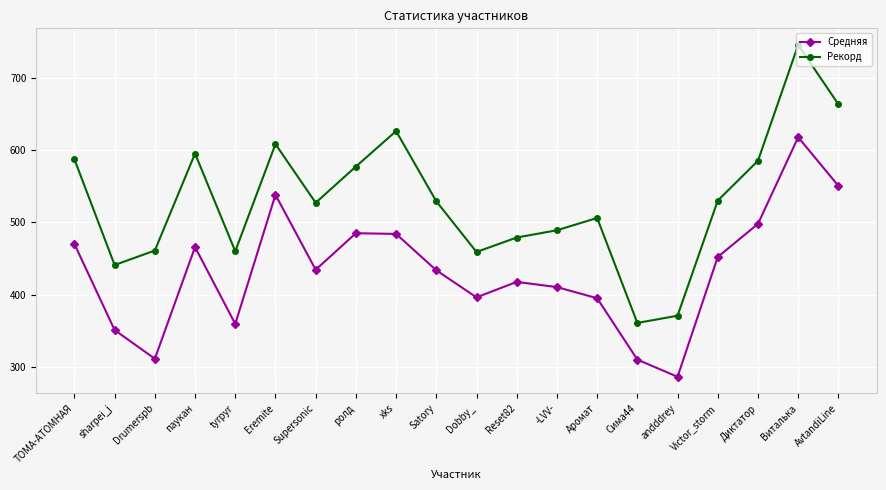

The value of Рекорд at andddrey is 371.0. True or false?

True